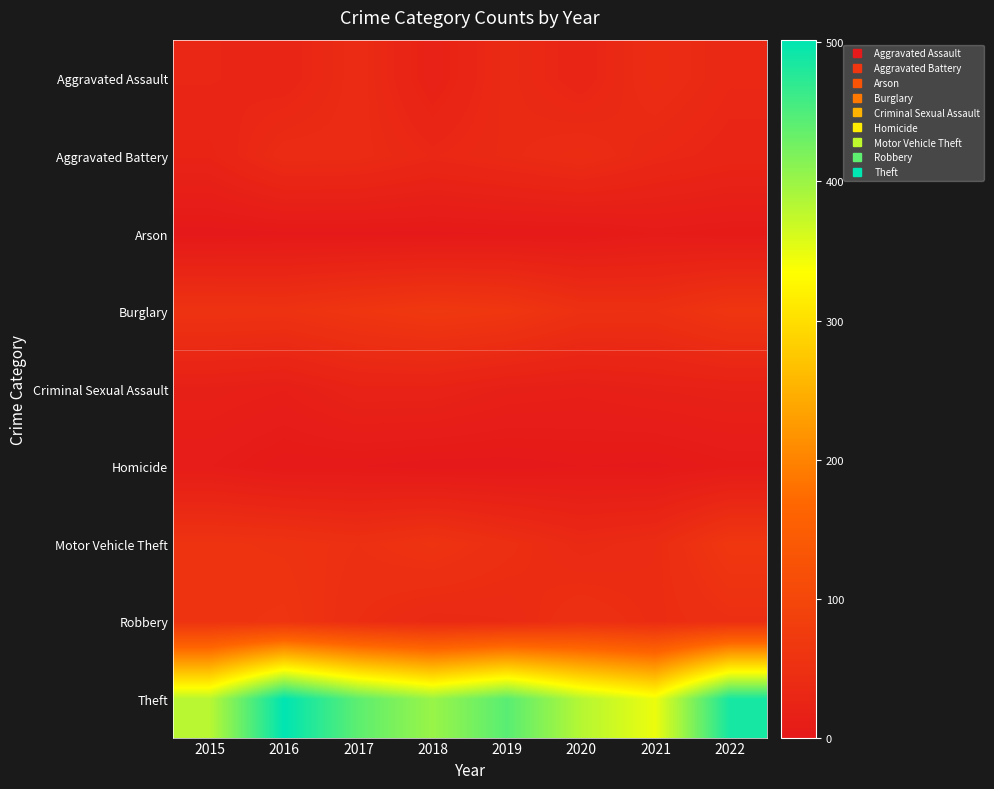

Which category has the lowest value across all series?

2015